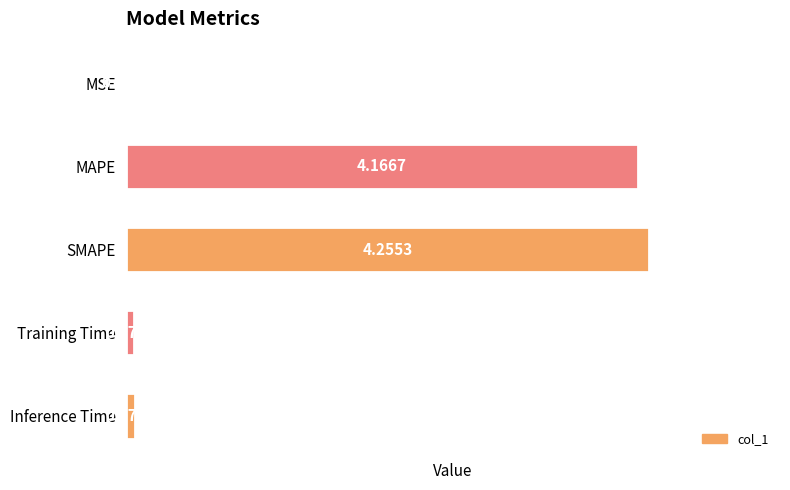

What is the sum of the values at MAPE and SMAPE?

8.4